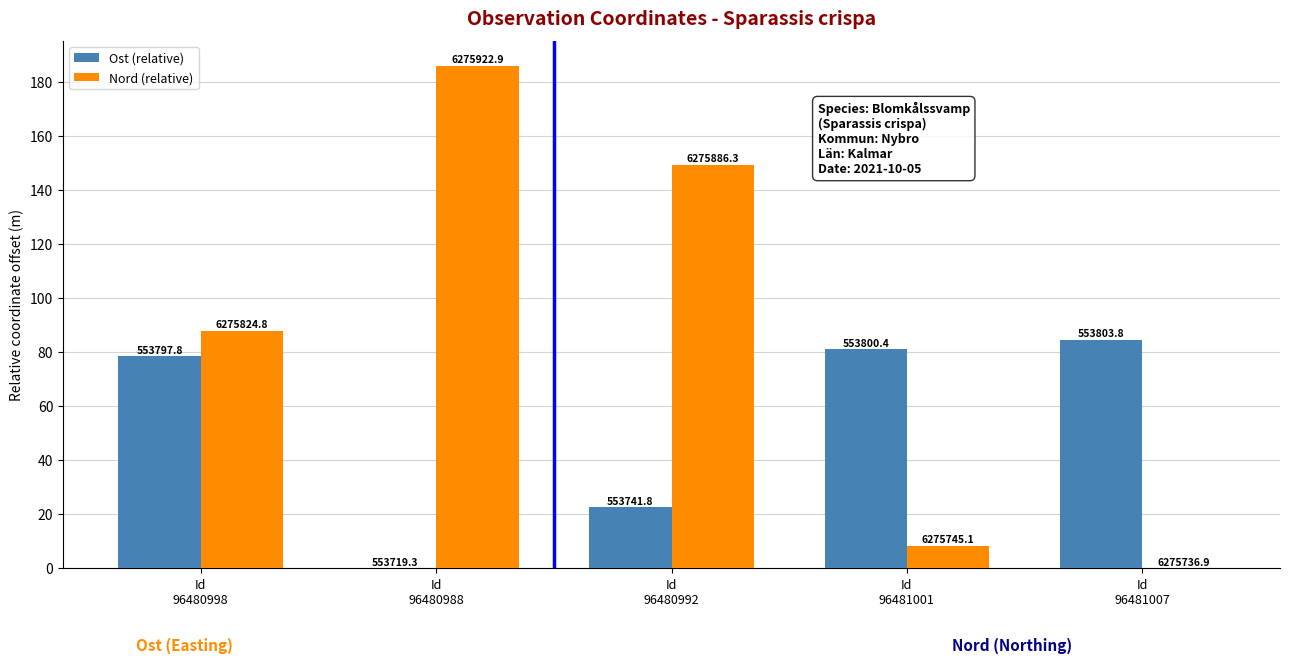

Reading left to right, extract all data points from this chart.

Ost (relative): Id
96480998=78.4	Id
96480988=0.0	Id
96480992=22.5	Id
96481001=81.1	Id
96481007=84.5
Nord (relative): Id
96480998=87.9	Id
96480988=186.0	Id
96480992=149.4	Id
96481001=8.2	Id
96481007=0.0